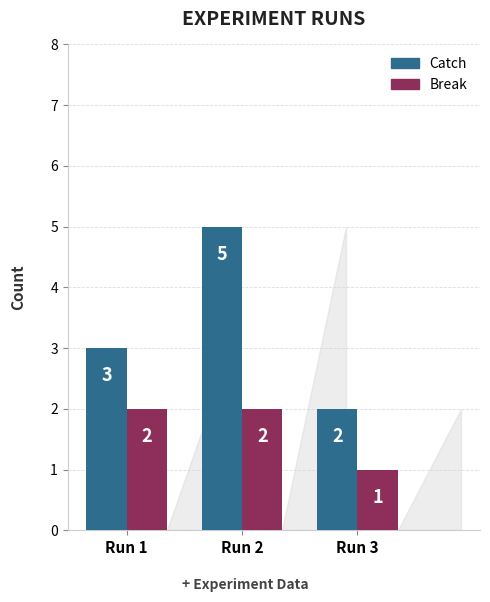

At how many categories does at least one series exceed 4?

1